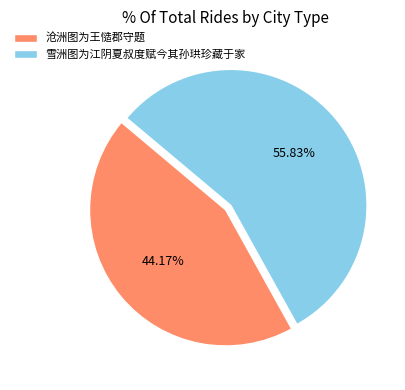

Approximately how many times larger is the value at 沧洲图为王慥郡守题 compared to 雪洲图为江阴夏叔度赋今其孙珙珍藏于家?

0.8